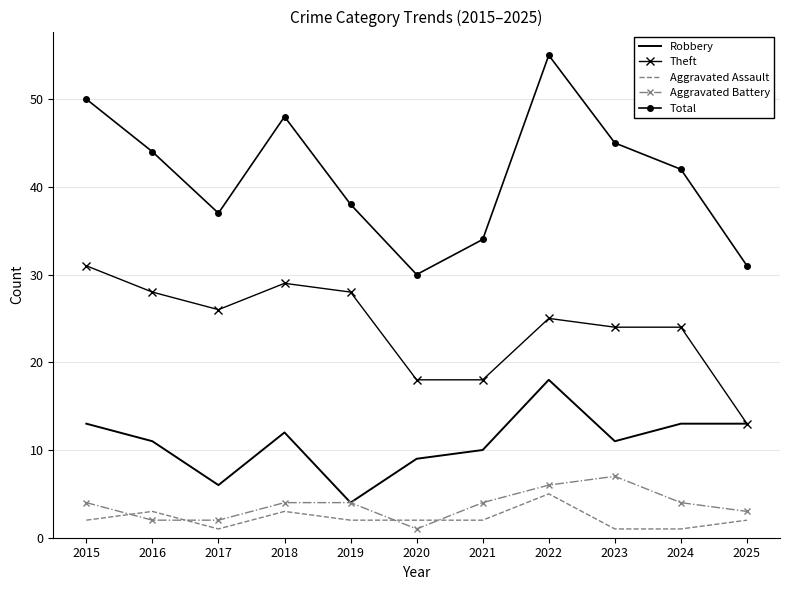

What are all the series names shown in the legend?

Robbery, Theft, Aggravated Assault, Aggravated Battery, Total